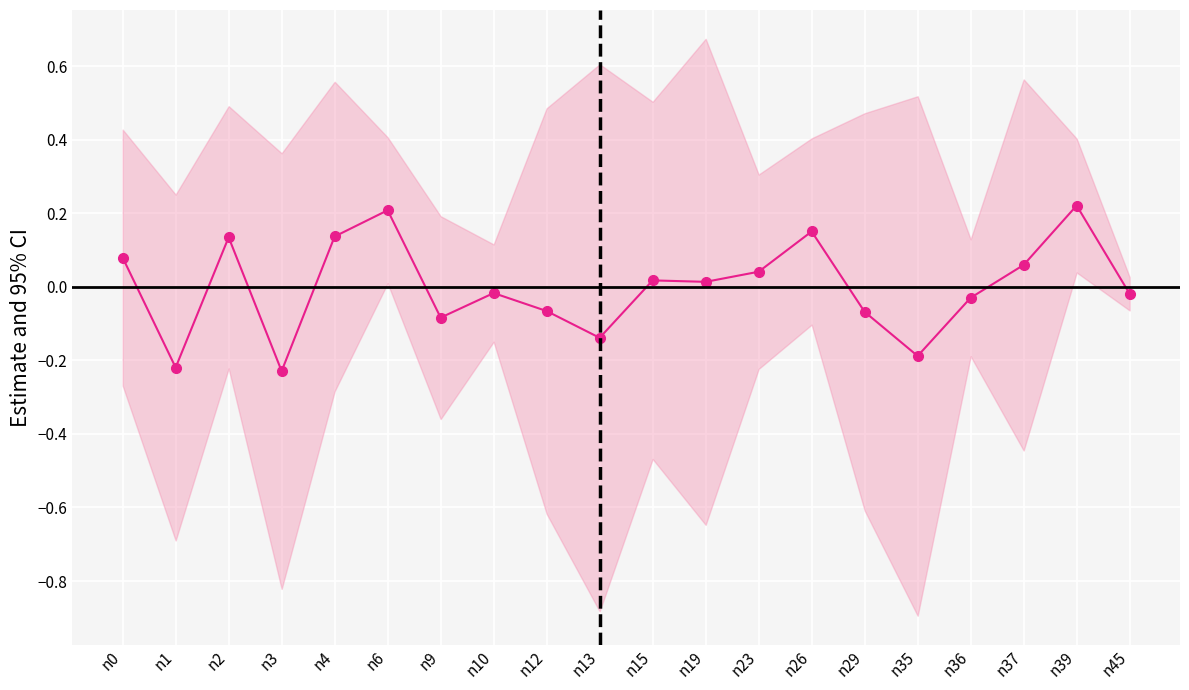

Is it true that the value at n10 is -0.0?

False